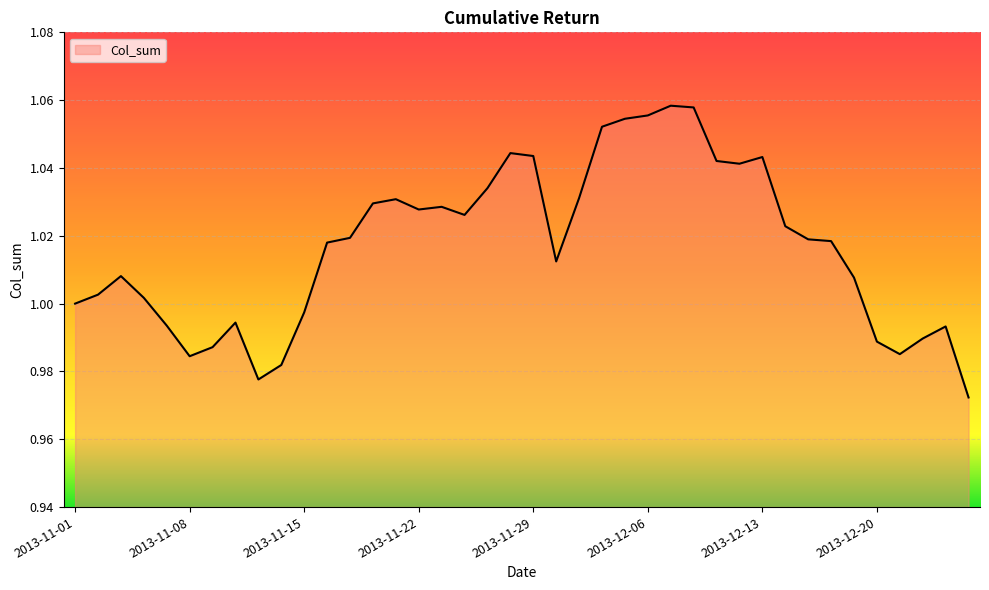

Rank the categories by value from highest to lowest.

2013-12-09, 2013-12-10, 2013-12-06, 2013-12-05, 2013-12-04, 2013-11-28, 2013-11-29, 2013-12-13, 2013-12-11, 2013-12-12, 2013-11-27, 2013-12-03, 2013-11-21, 2013-11-20, 2013-11-25, 2013-11-22, 2013-11-26, 2013-12-16, 2013-11-19, 2013-12-17, 2013-12-18, 2013-11-18, 2013-12-02, 2013-11-05, 2013-12-19, 2013-11-04, 2013-11-06, 2013-11-01, 2013-11-15, 2013-11-12, 2013-11-07, 2013-12-25, 2013-12-24, 2013-12-20, 2013-11-11, 2013-12-23, 2013-11-08, 2013-11-14, 2013-11-13, 2013-12-26